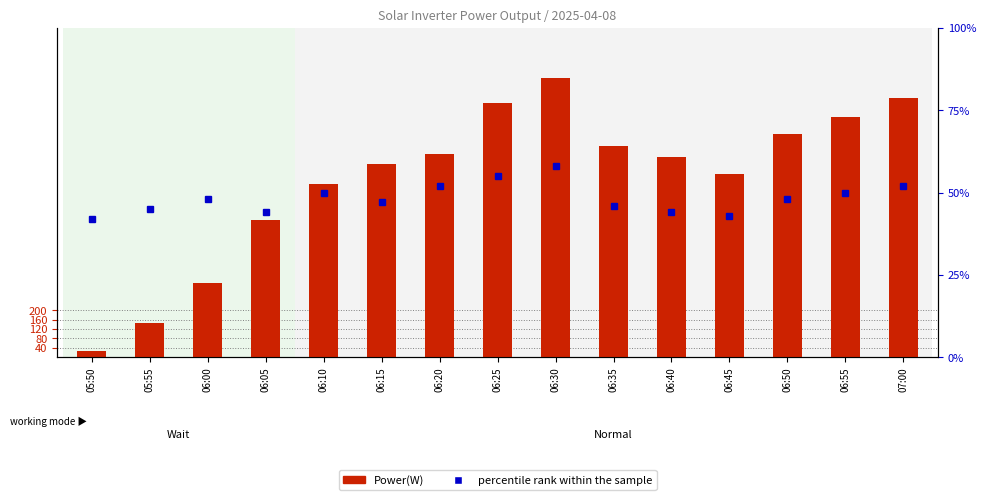

Reading left to right, transcribe all the data shown in this chart.

Power(W): 05:50=26	05:55=147	06:00=317	06:05=583	06:10=735	06:15=820	06:20=864	06:25=1081	06:30=1185	06:35=900	06:40=850	06:45=780	06:50=950	06:55=1020	07:00=1100
percentile rank within the sample: 05:50=42	05:55=45	06:00=48	06:05=44	06:10=50	06:15=47	06:20=52	06:25=55	06:30=58	06:35=46	06:40=44	06:45=43	06:50=48	06:55=50	07:00=52